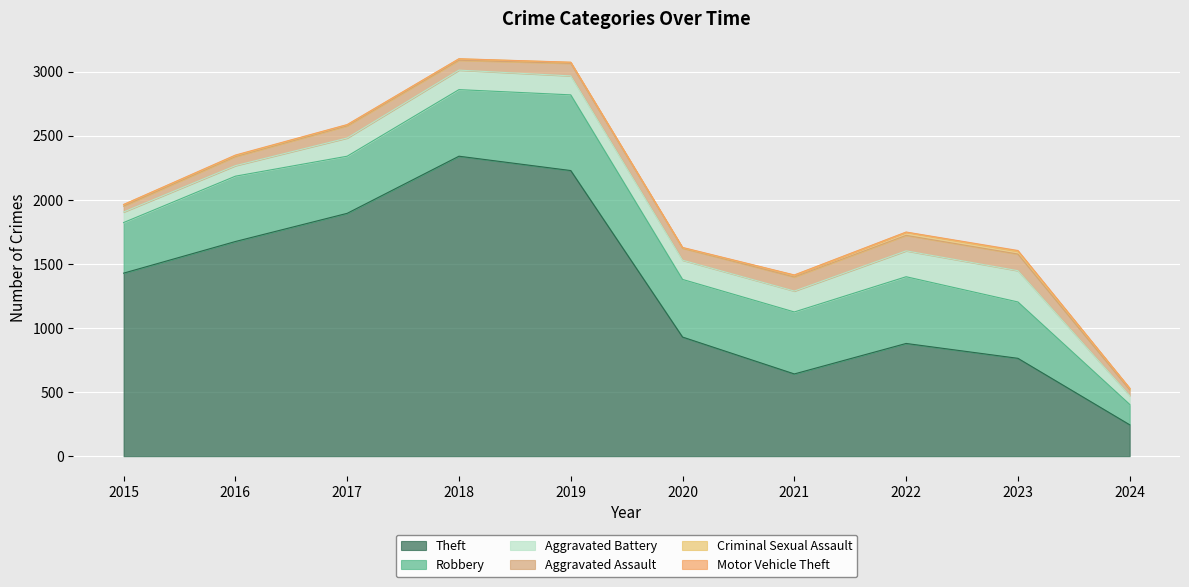

What is the value of the Criminal Sexual Assault point at the 5th from the left?

8